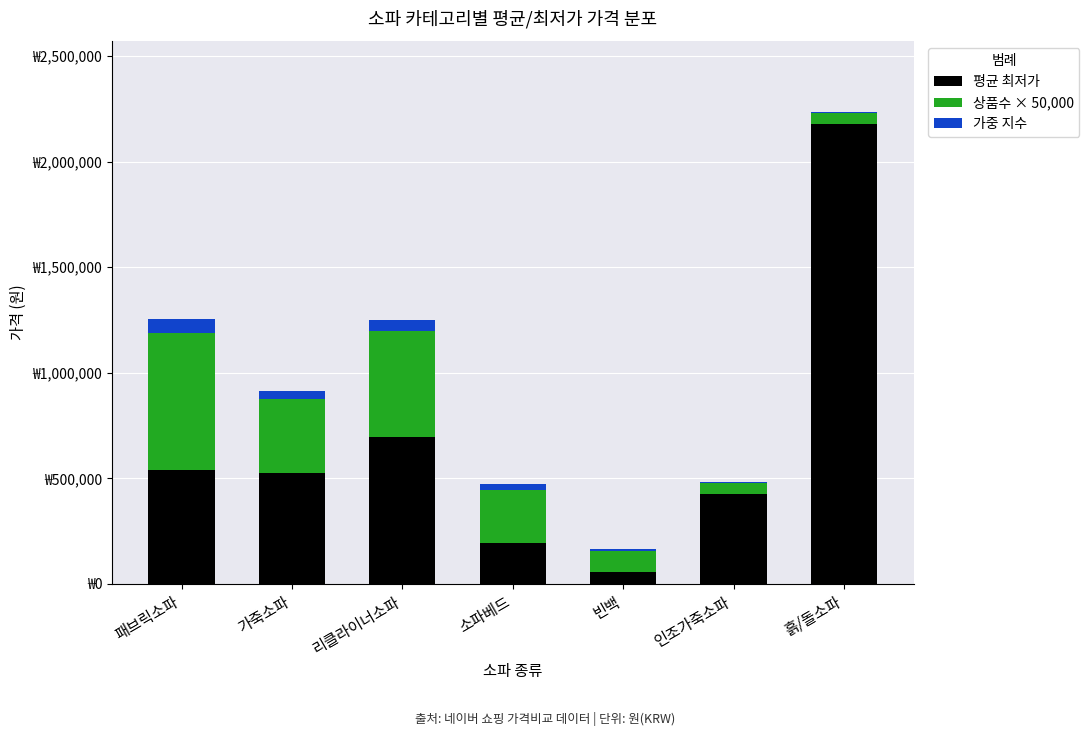

What are all the series names shown in the legend?

평균 최저가, 상품수 × 50,000, 가중 지수